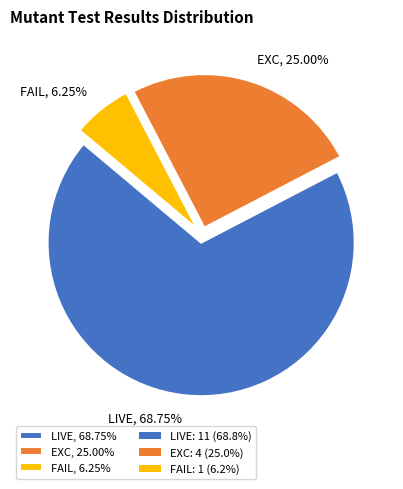

Which category has the biggest portion of the pie?

LIVE, 68.75%